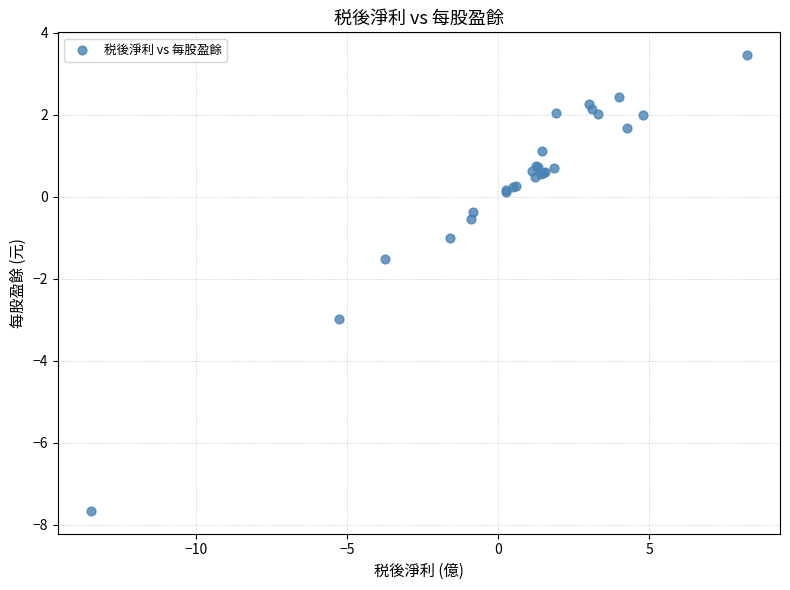

What Y value in the scatter plot is closest to -2?

-1.5